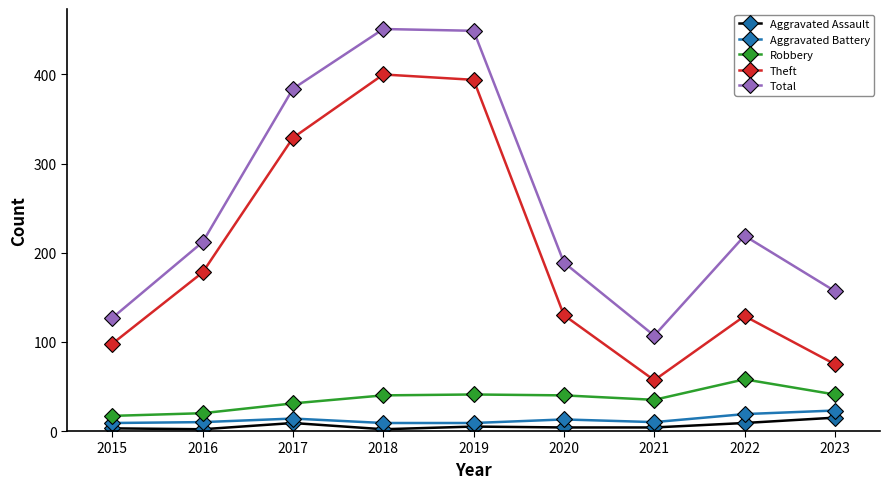

The value of Theft at 2017 is 520. True or false?

False